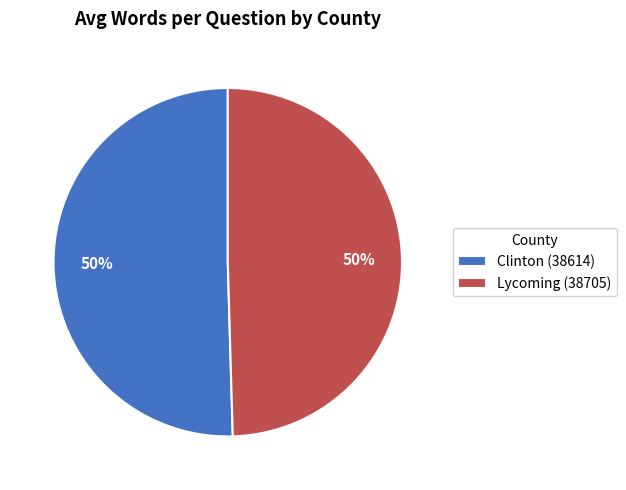

What percentage is the Lycoming (38705) slice, to the nearest percent?

50%